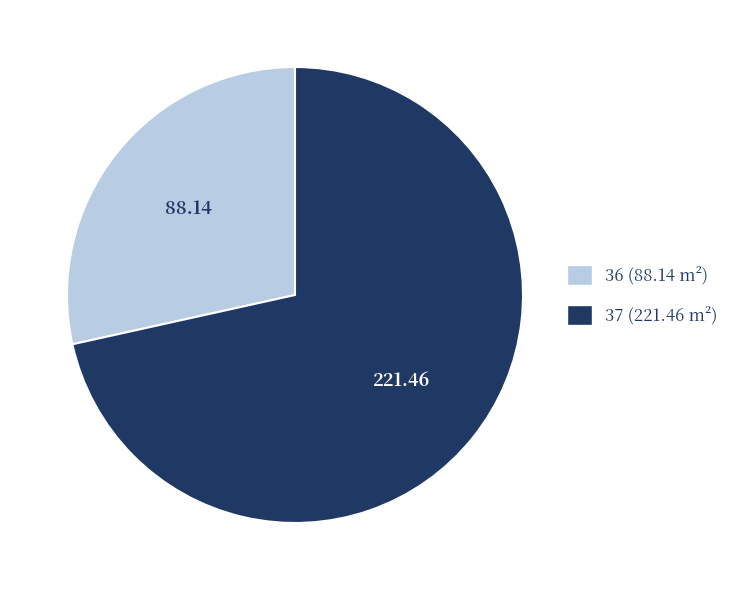

Does 37 account for over 50% of the chart?

Yes